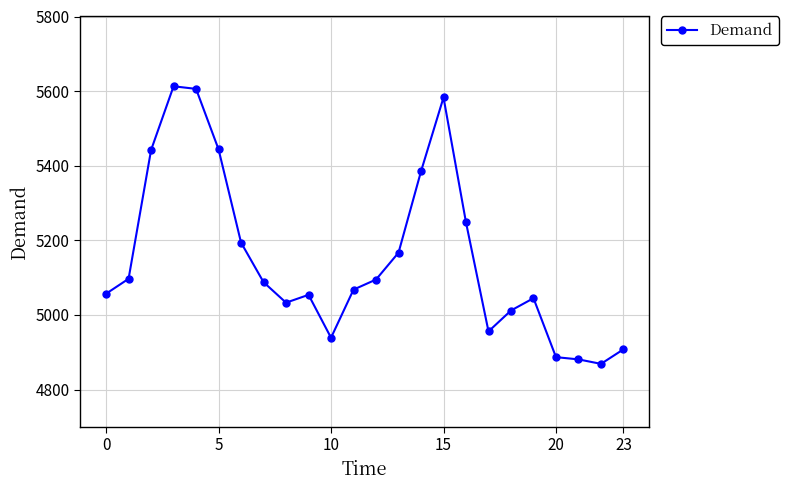

Does the chart display data point markers on the line(s)?

Yes